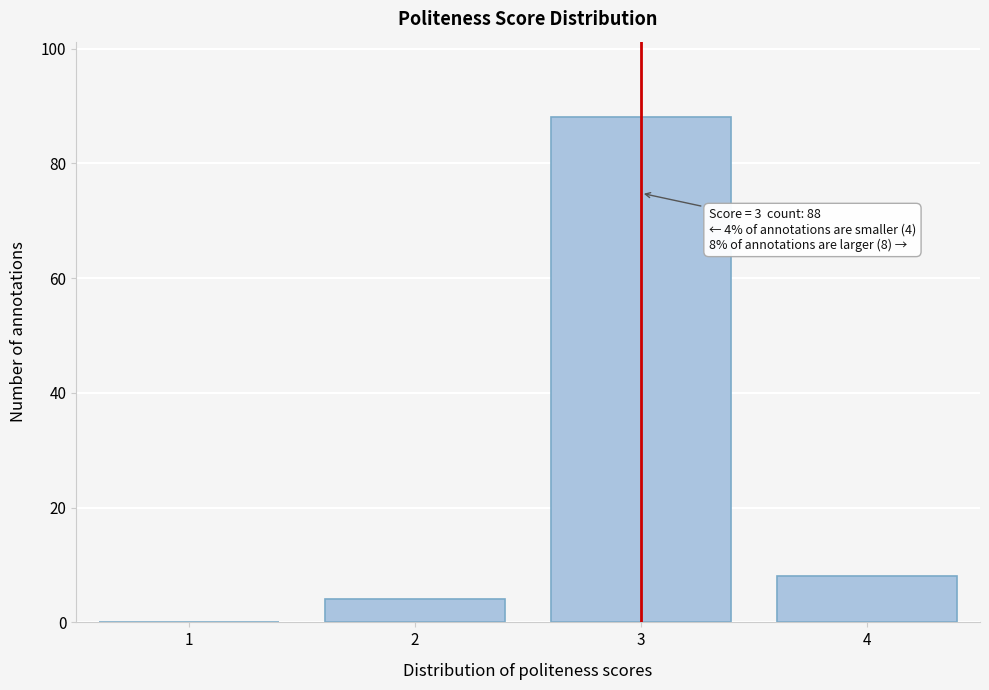

Reading left to right, list all the values displayed in this chart.

1=0	2=4	3=88	4=8